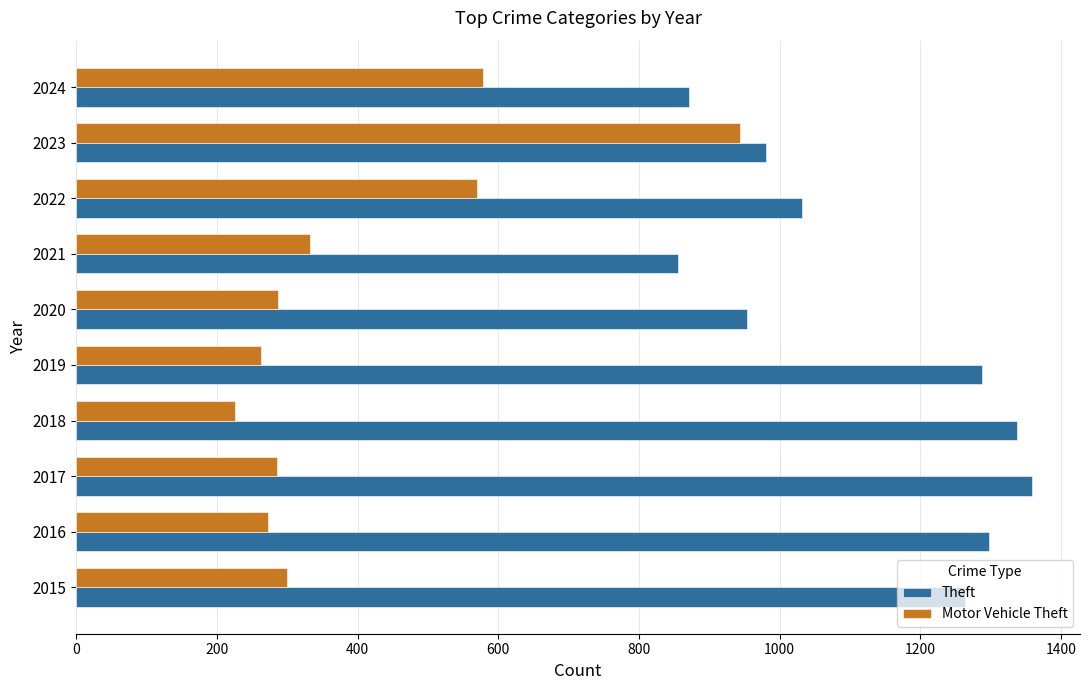

Is the value of Motor Vehicle Theft at 2020 greater than the value of Theft at 2016?

No